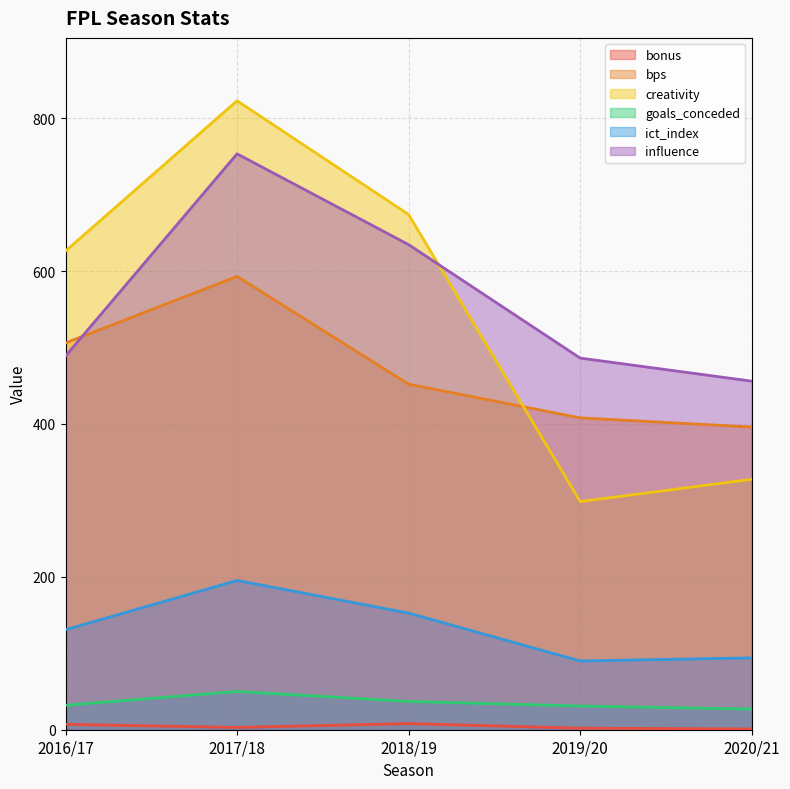

True or false: bps and goals_conceded cross at least once.

False